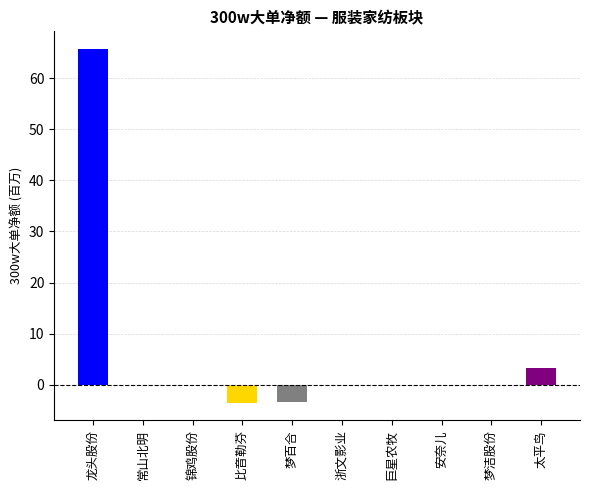

How many negative values are there?

2